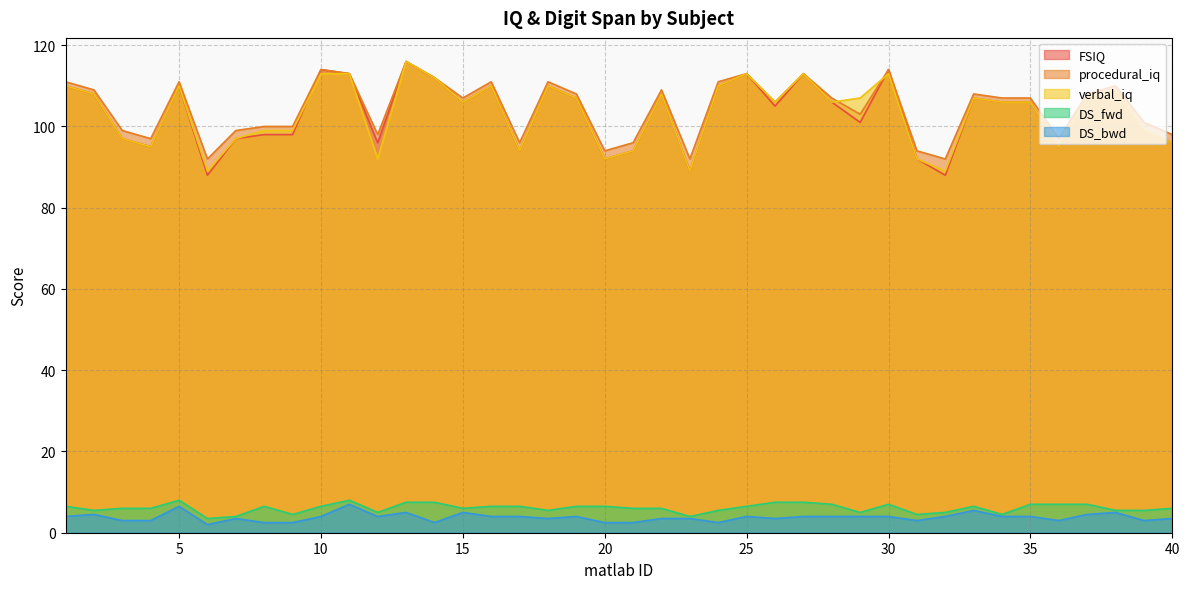

What is the total value across all series at 20?

287.0